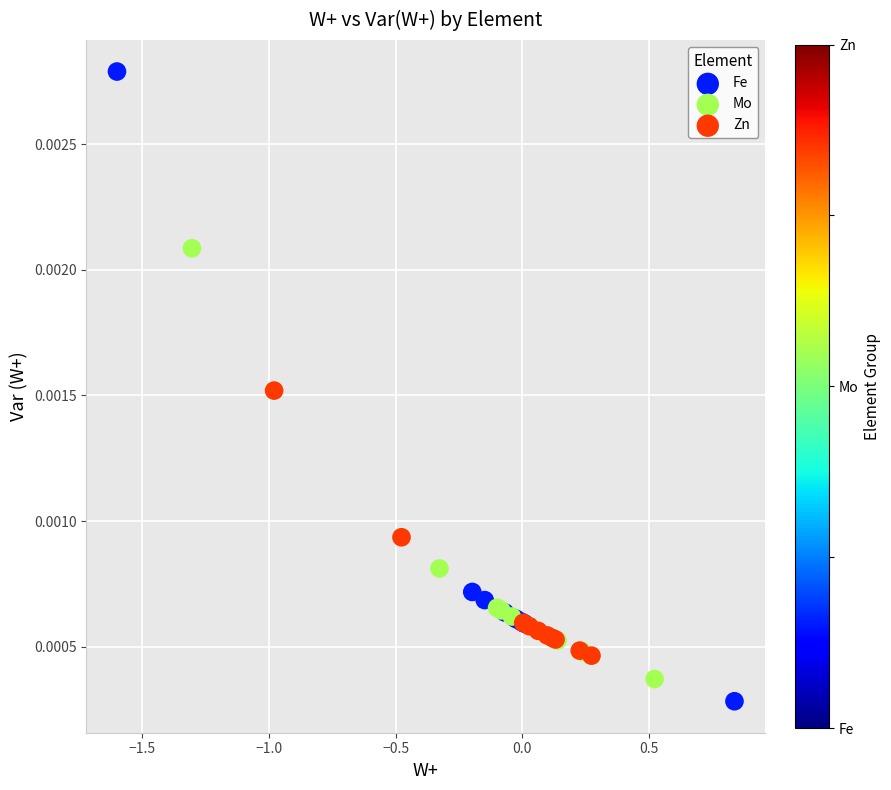

Which series contains the highest Y value?

Fe